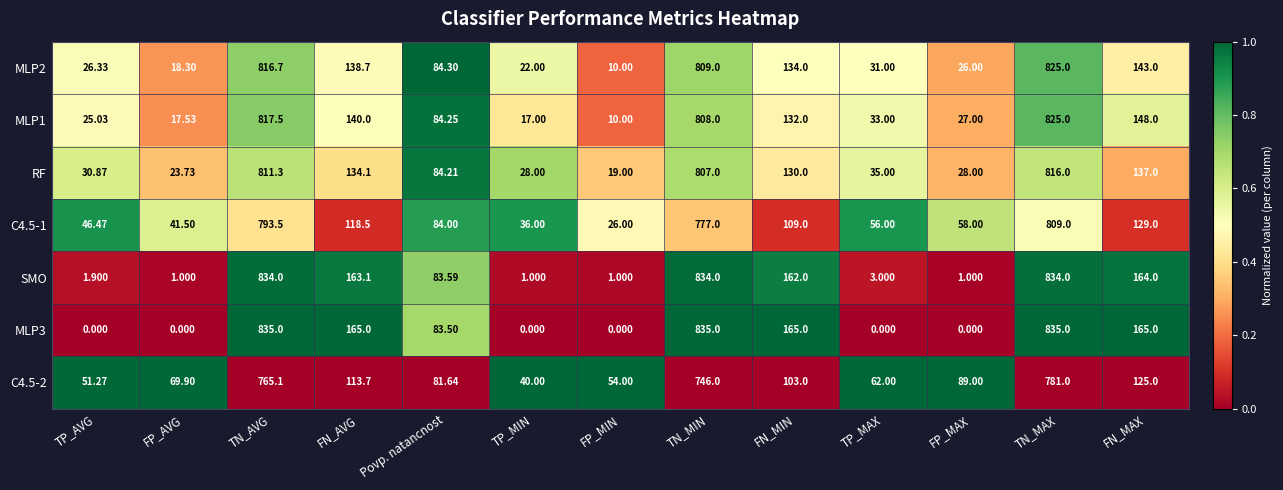

Where does the MLP2 series first go above 84?

TN_AVG